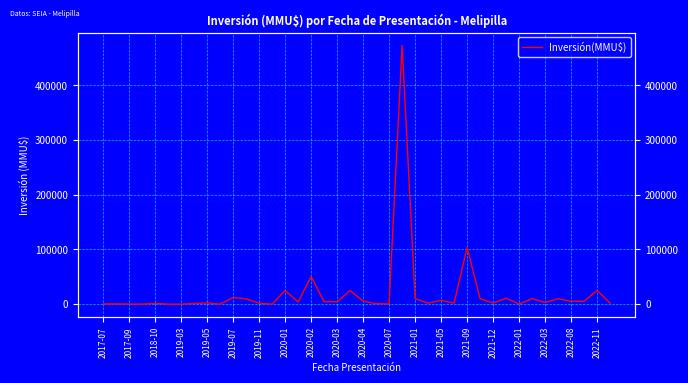

How many lines are shown in the chart?

1